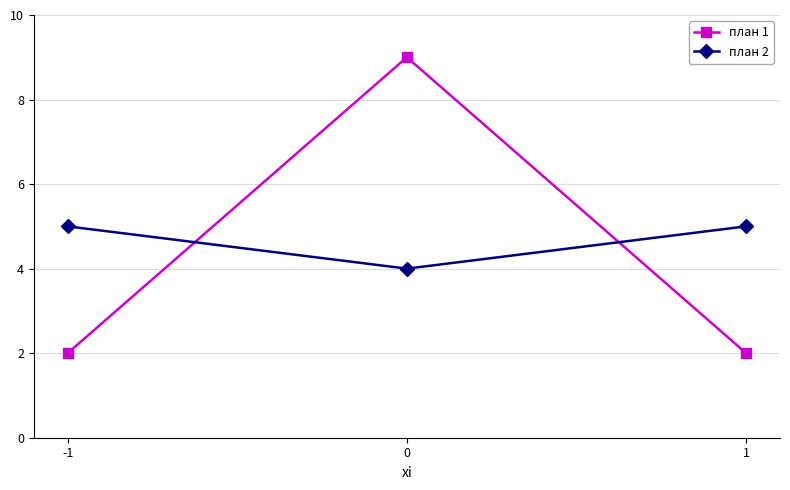

Rank the series by their maximum value, from lowest to highest.

план 2, план 1